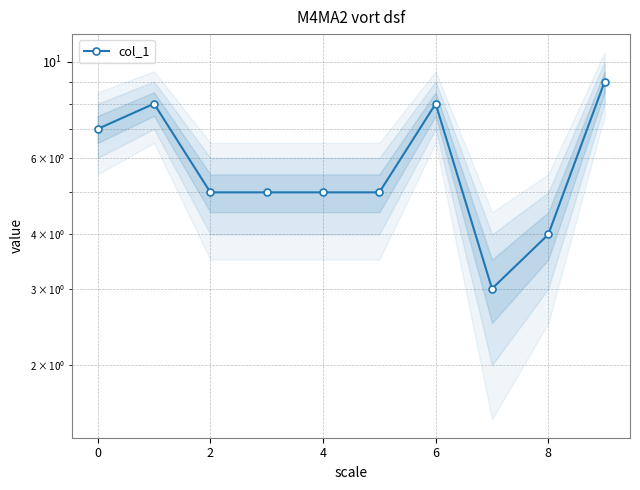

Reading left to right, list all the values displayed in this chart.

7	8	5	5	5	5	8	3	4	9